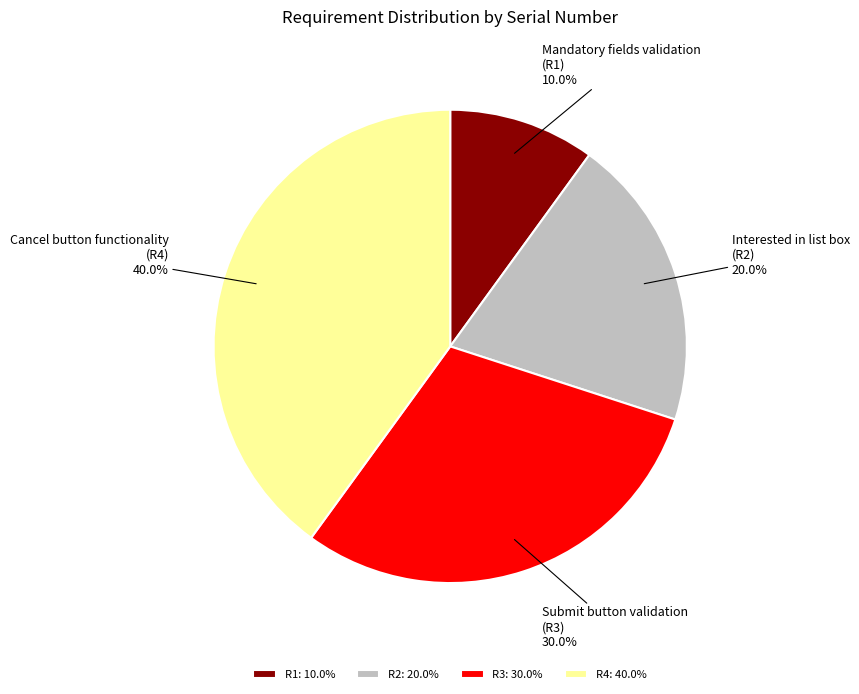

Does R3 represent more than half of the total?

No